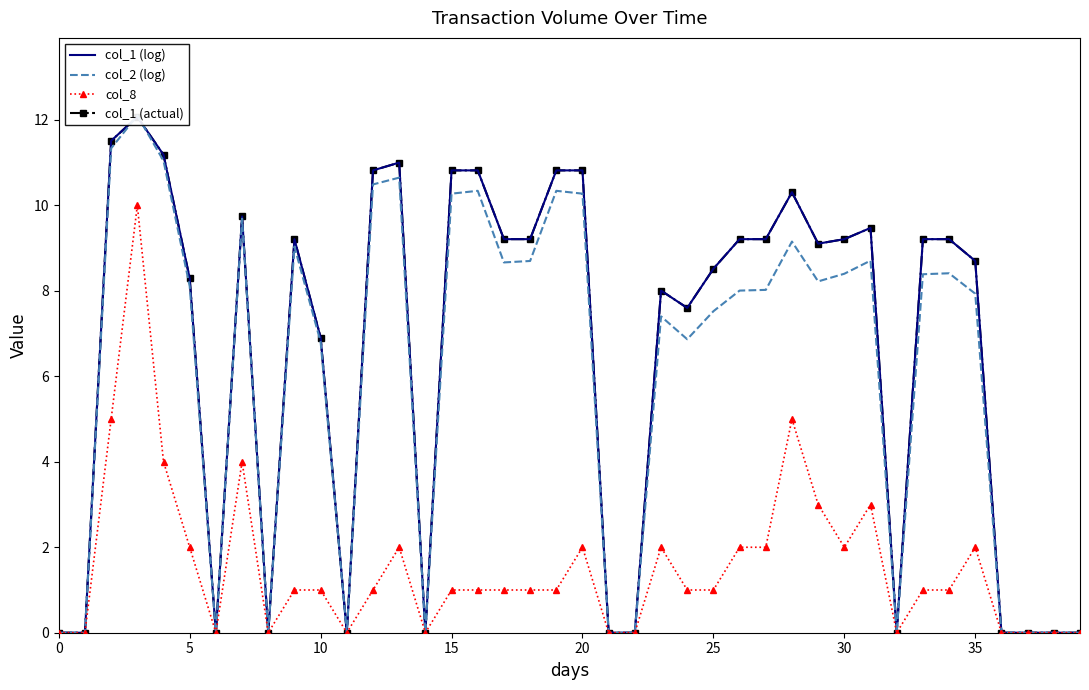

How many lines are shown in the chart?

4